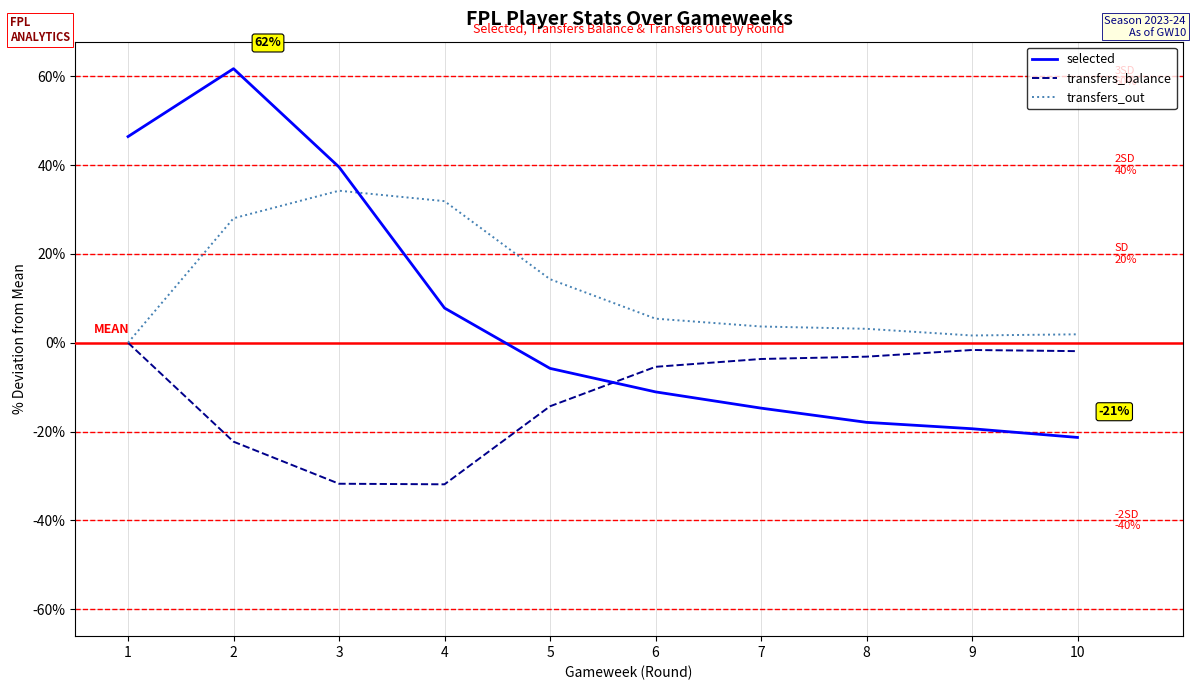

What is the lowest value of the selected series?

-21.3